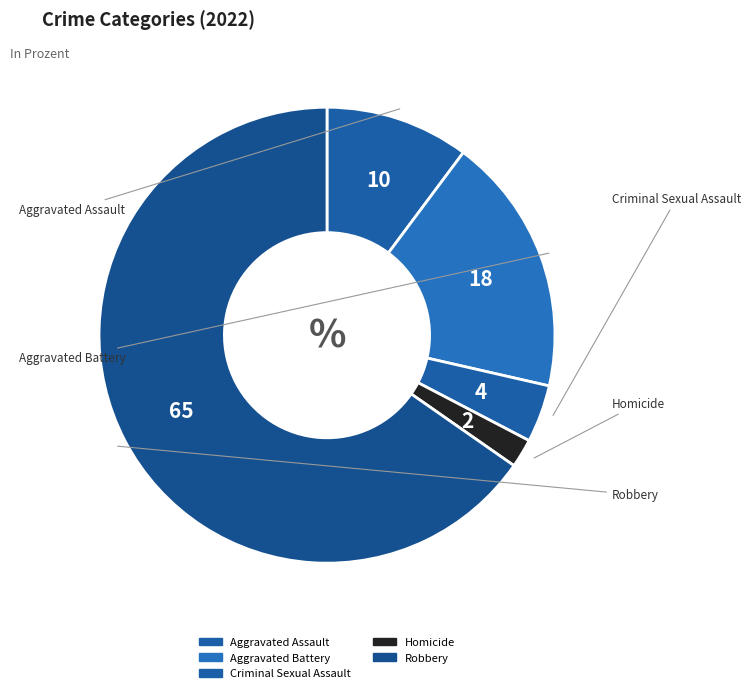

Which category has the biggest portion of the pie?

Robbery